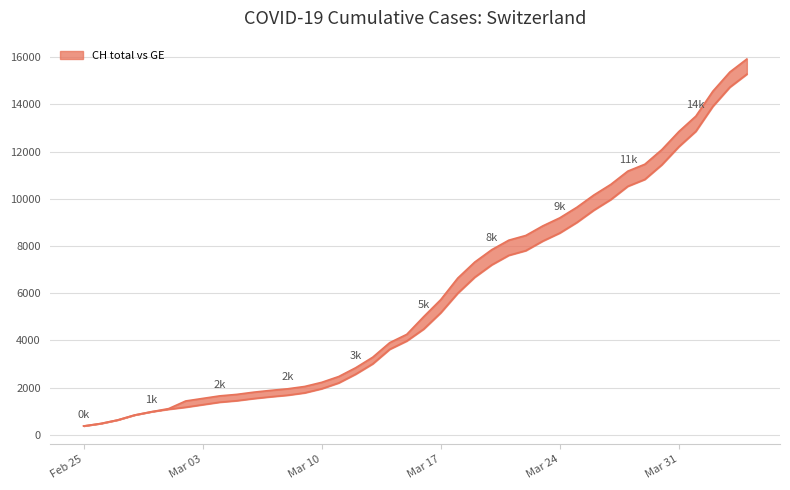

True or false: GE line has a value of 12808 at 30.

False